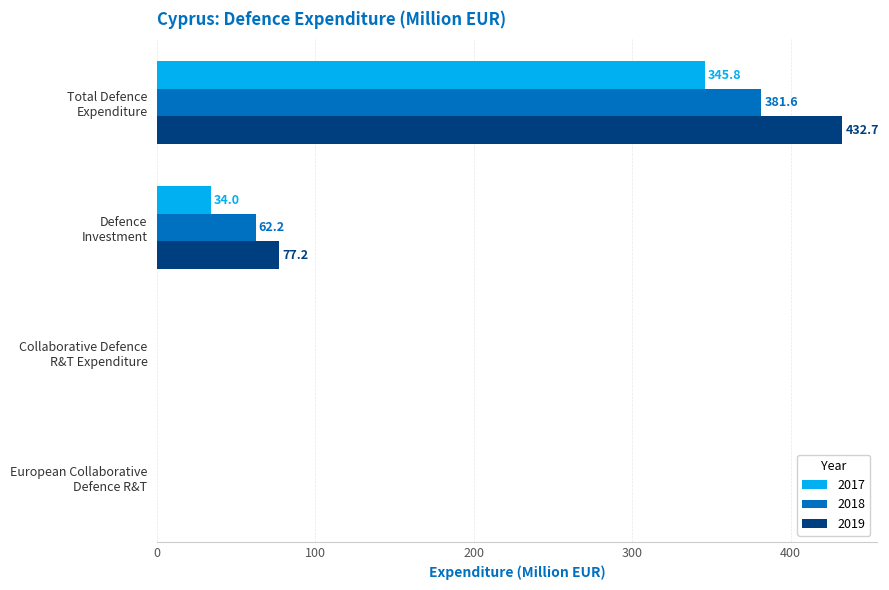

Is the value of 2018 at Defence
Investment greater than the value of 2019 at Collaborative Defence
R&T Expenditure?

Yes